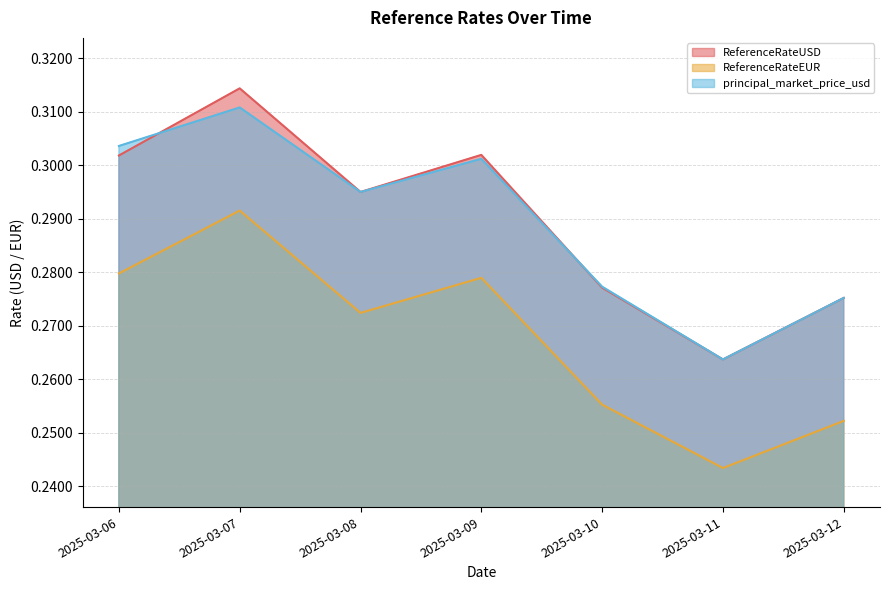

Is it true that principal_market_price_usd equals 0.3 at 2025-03-06?

True